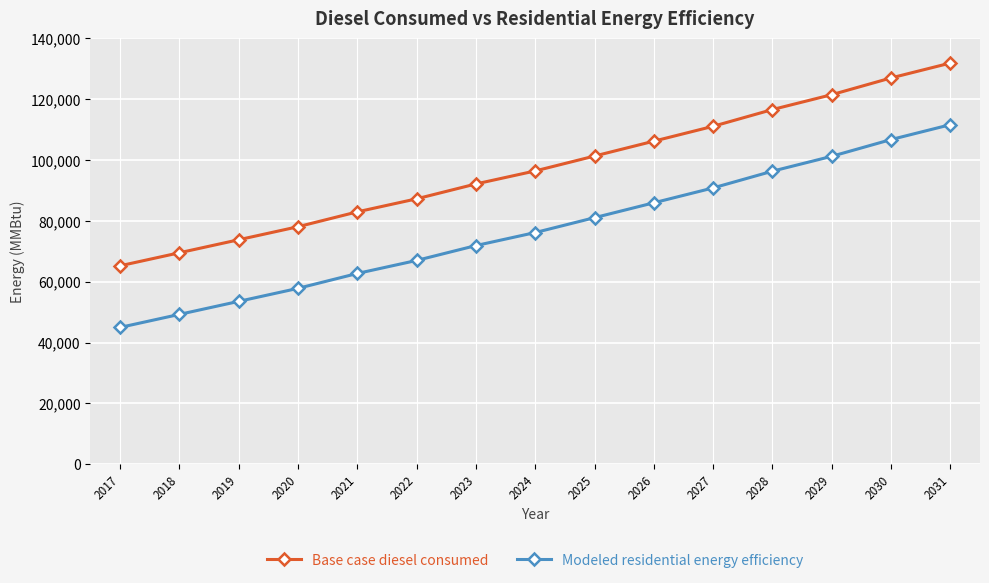

What are all the series names shown in the legend?

Base case diesel consumed, Modeled residential energy efficiency